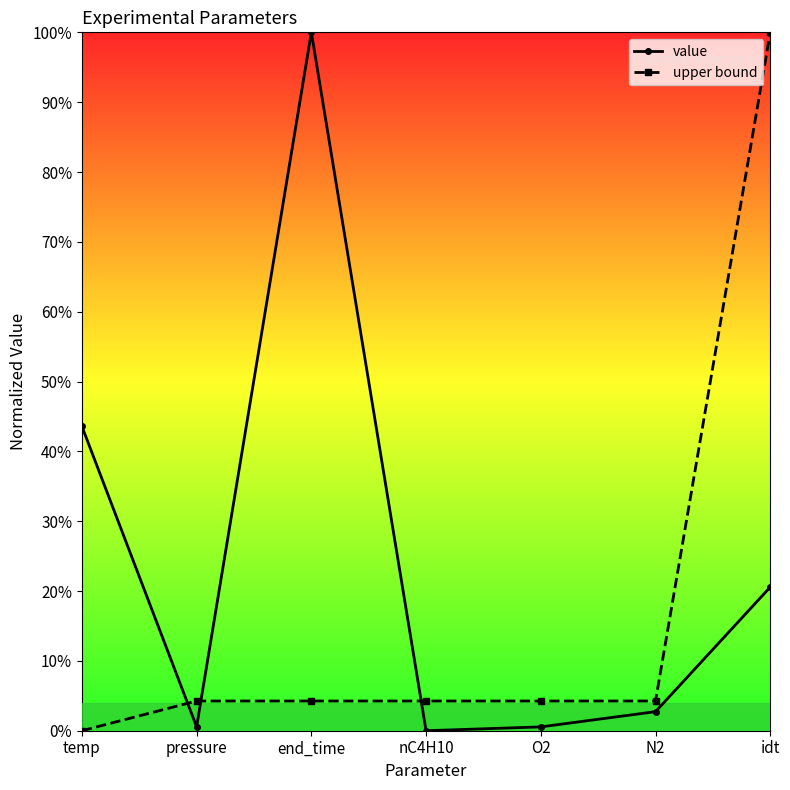

At how many categories does at least one series exceed 0?

7